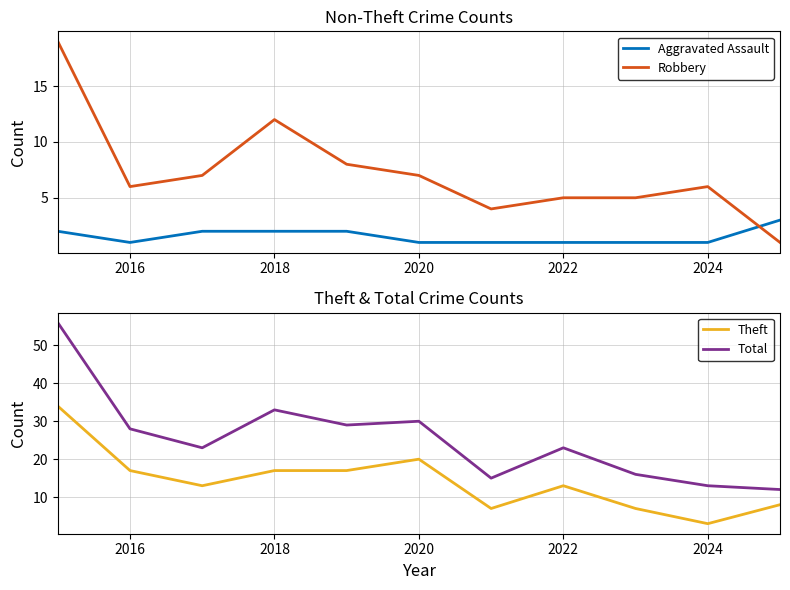

How many data points in Theft are less than 13?

4